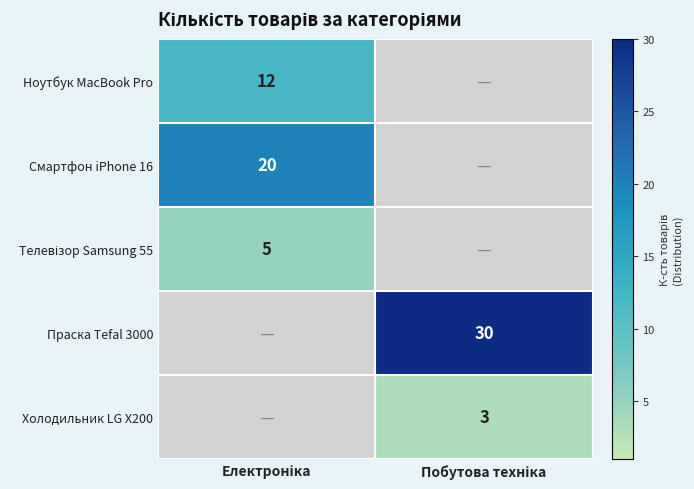

What is the maximum value shown in the chart?

30.0